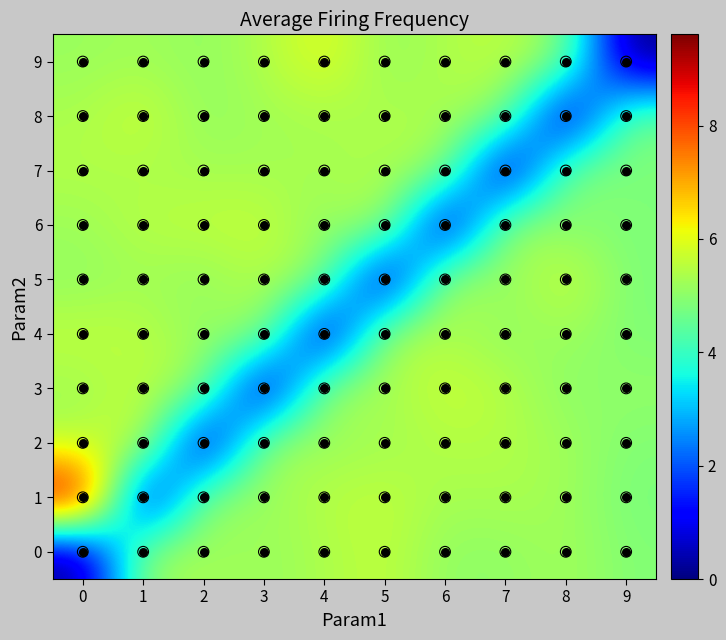

Count the number of categories in the chart.

10